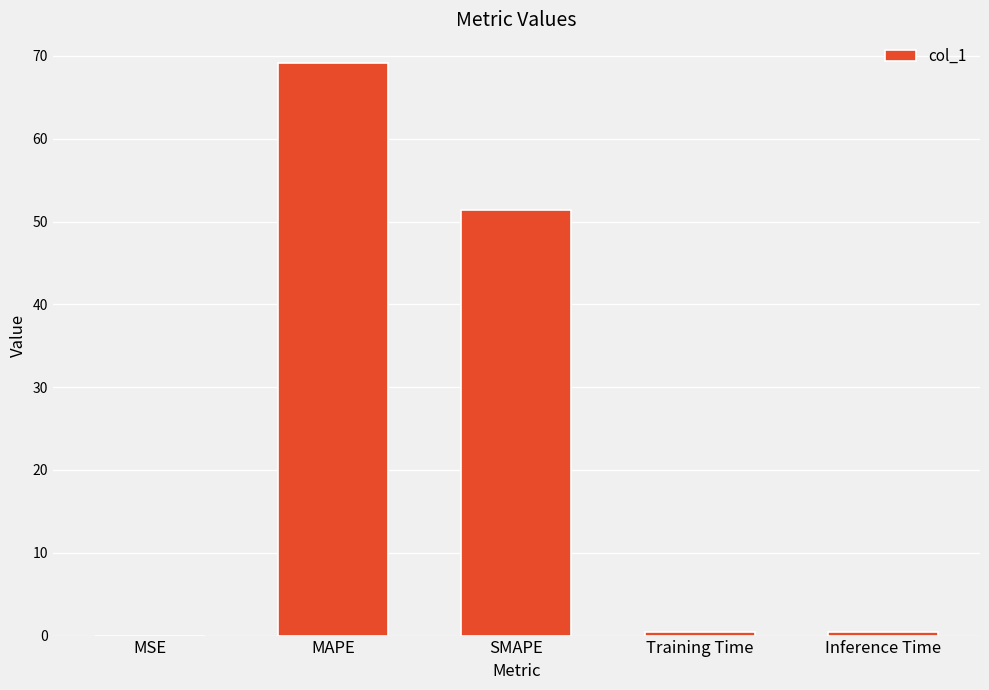

What is the sum of all values?

121.5